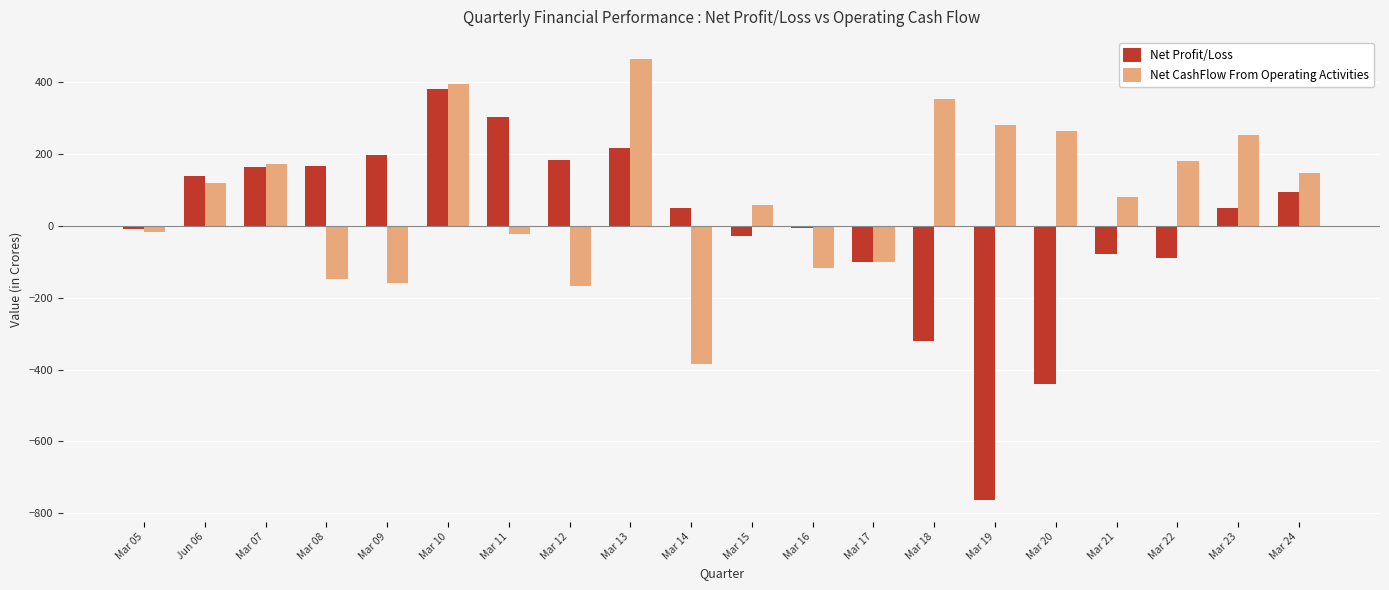

Between Mar 15 and Mar 17, which series saw the biggest shift?

Net CashFlow From Operating Activities